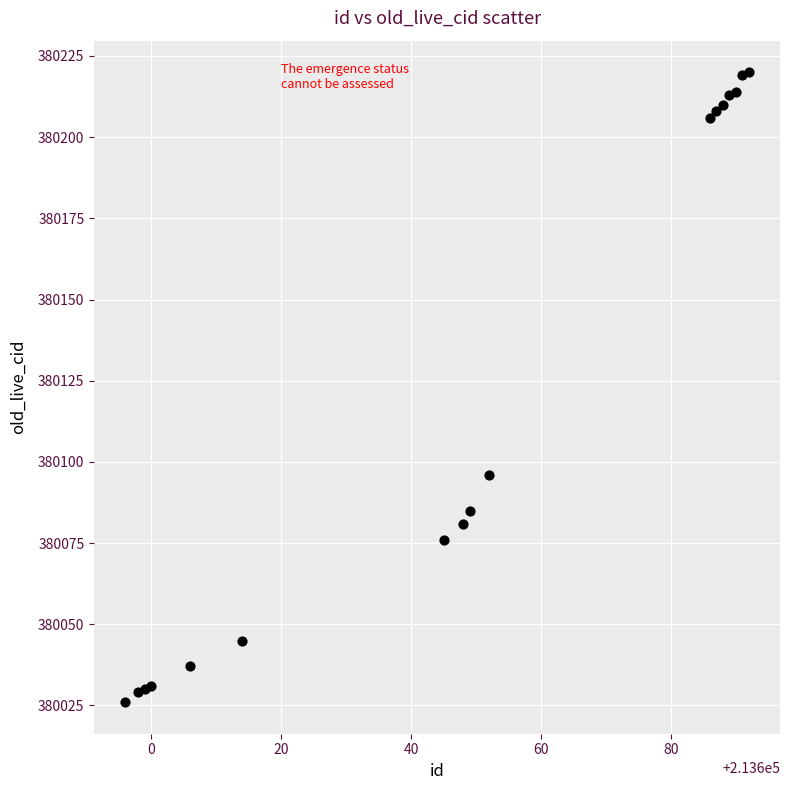

What Y value in the scatter plot is closest to 380123?

380096